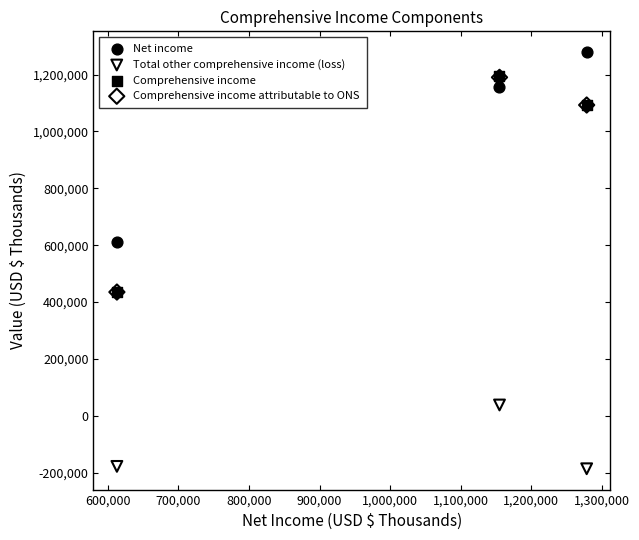

Which series has the widest spread of Y values?

Comprehensive income